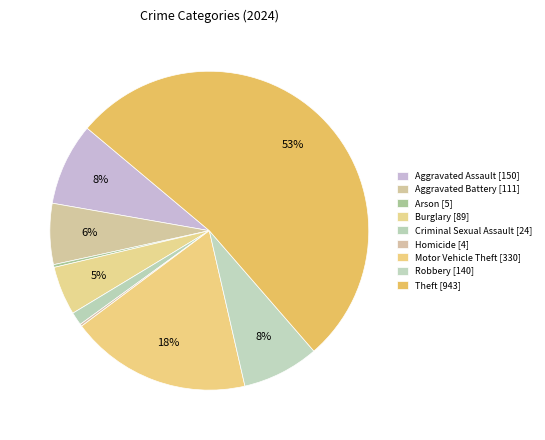

What is the change in value from Criminal Sexual Assault to Homicide?

-20